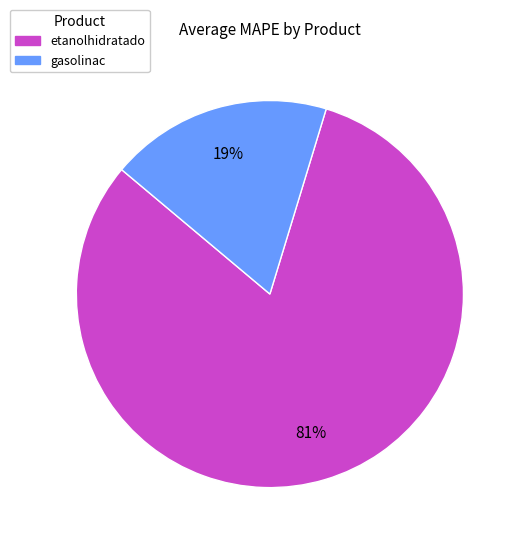

To the nearest percent, what is the average slice percentage?

50%